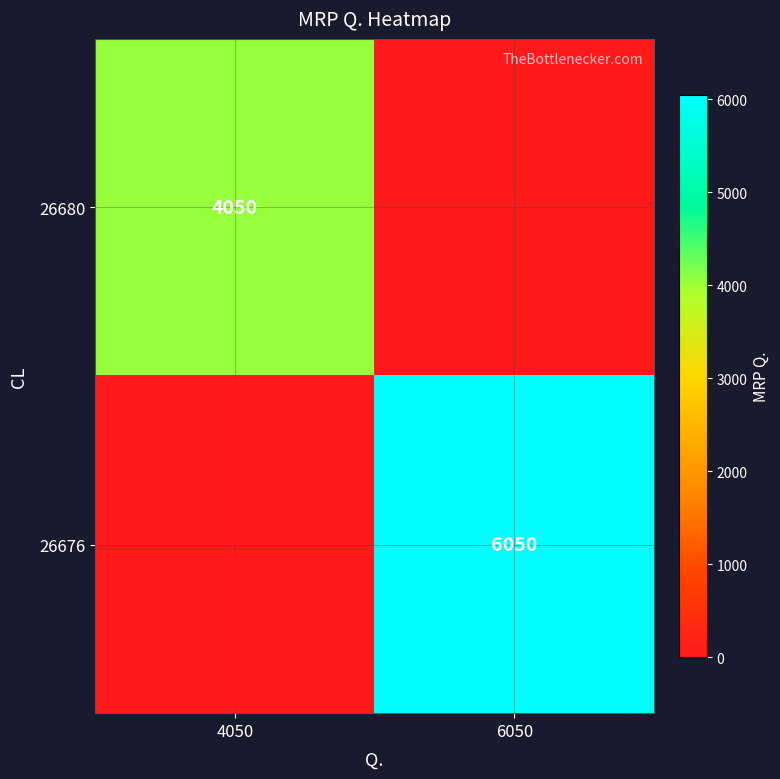

The 26676 series shows 6050 at 6050. True or false?

True